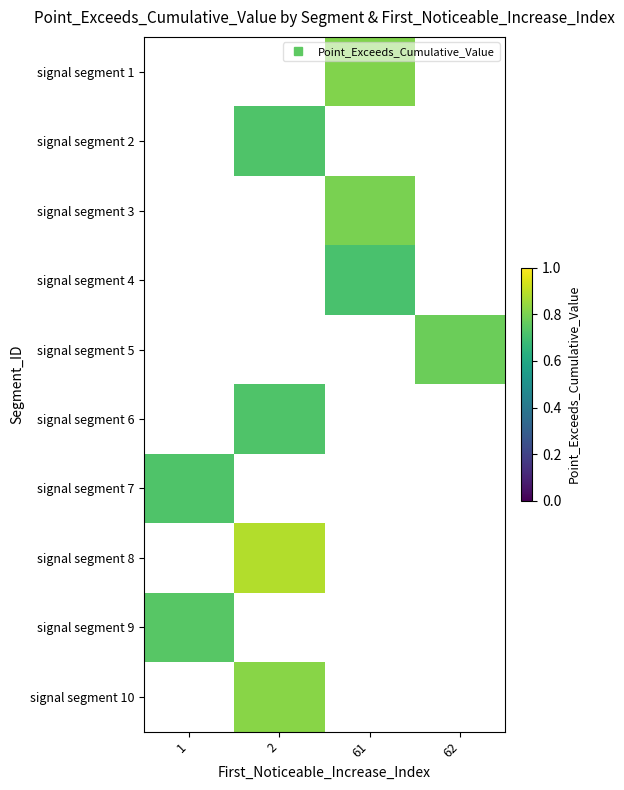

What is the difference between the highest and lowest values at 61?

0.1